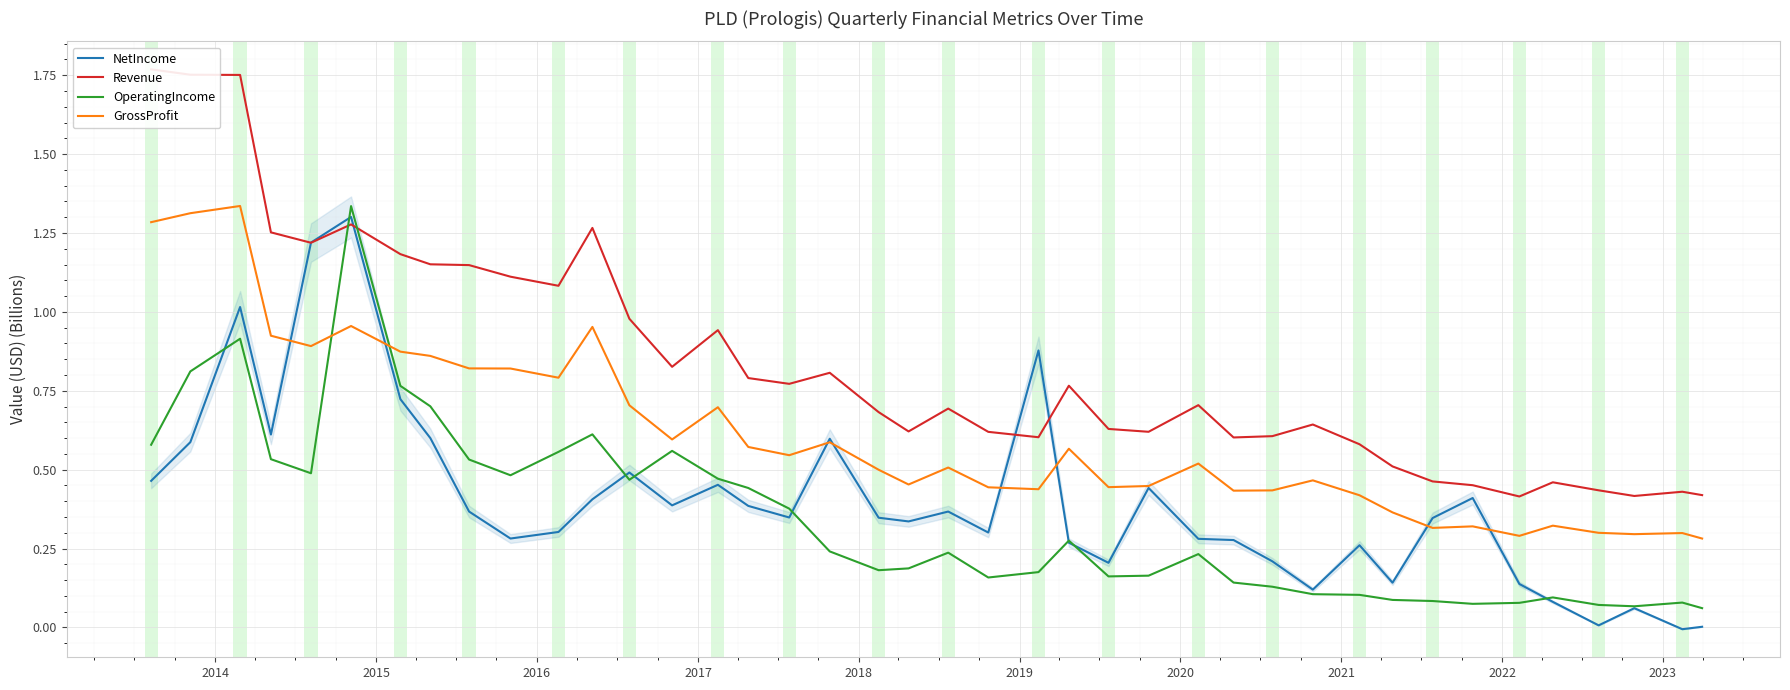

After their last crossing, which series has the higher values: GrossProfit or OperatingIncome?

GrossProfit